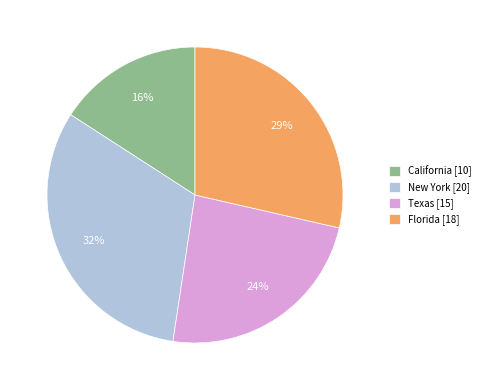

Does New York represent more than half of the total?

No